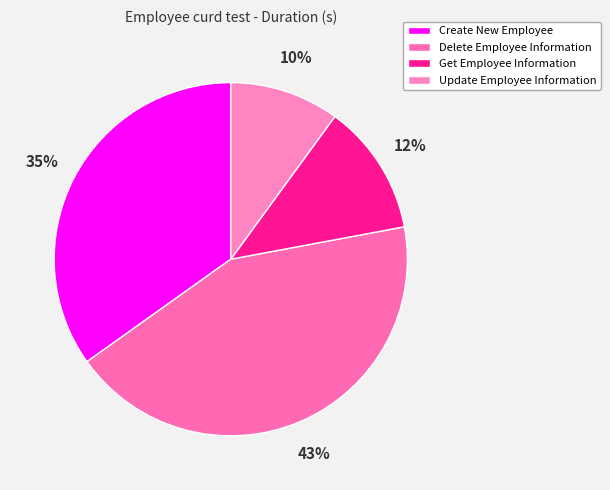

Which category has the smallest portion of the pie?

Update Employee Information